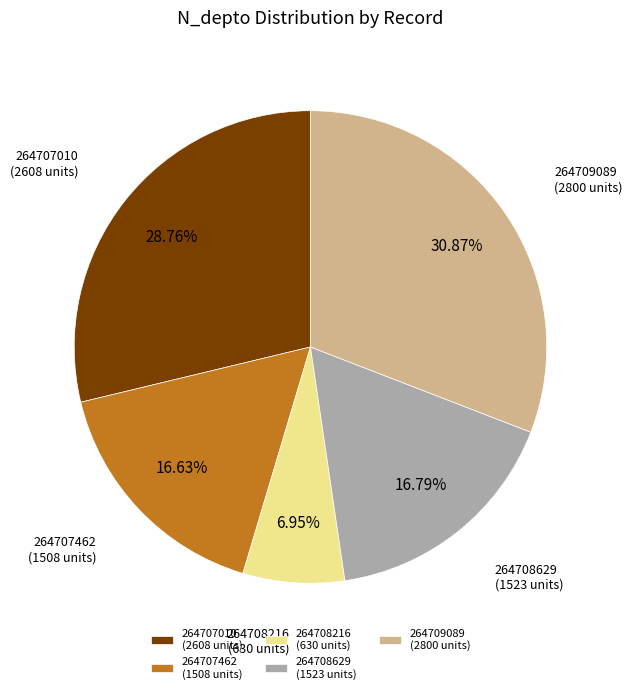

The 264708216 slice represents 7% of the pie. True or false?

True